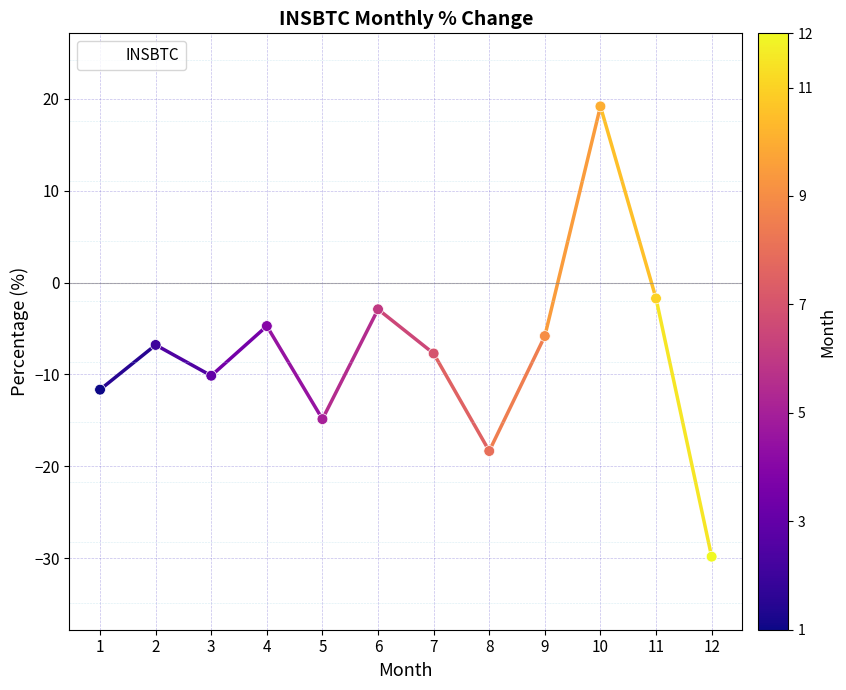

Which has a higher value, 8 or 3?

3